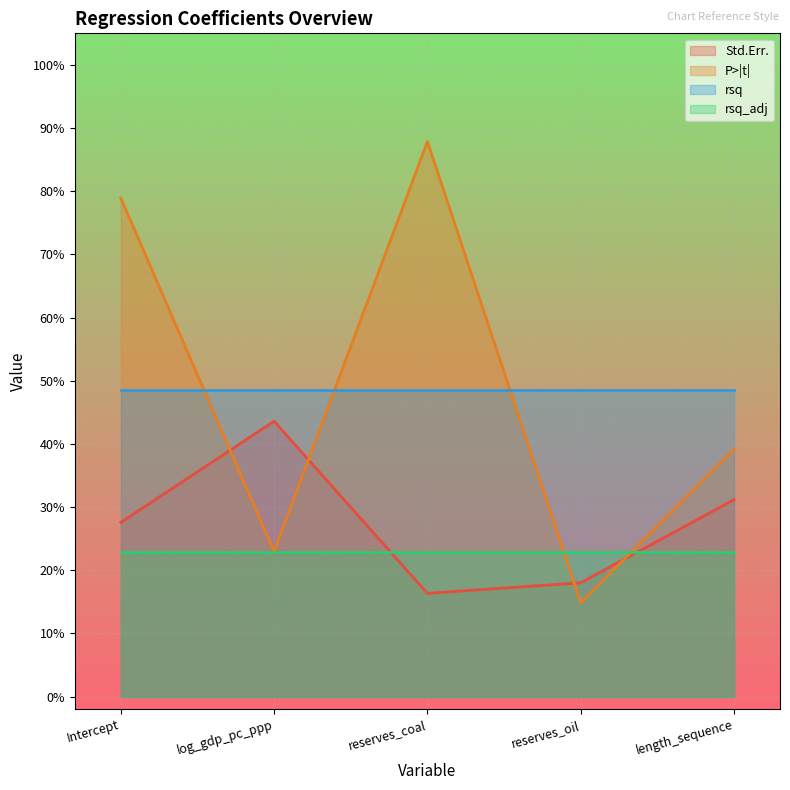

At which label does P>|t| reach its peak?

reserves_coal